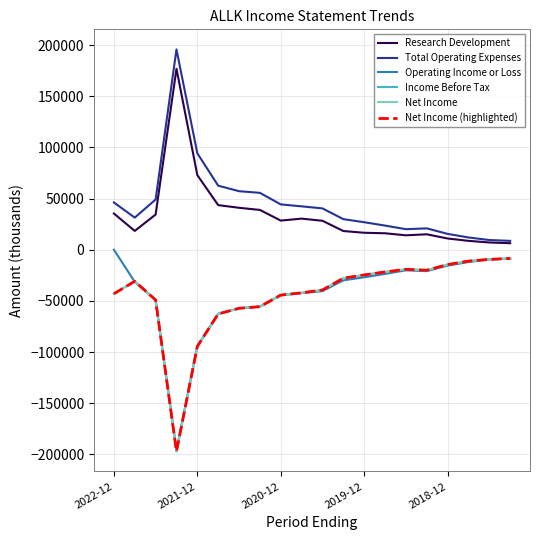

True or false: Net Income and Net Income (highlighted) intersect in this chart.

False